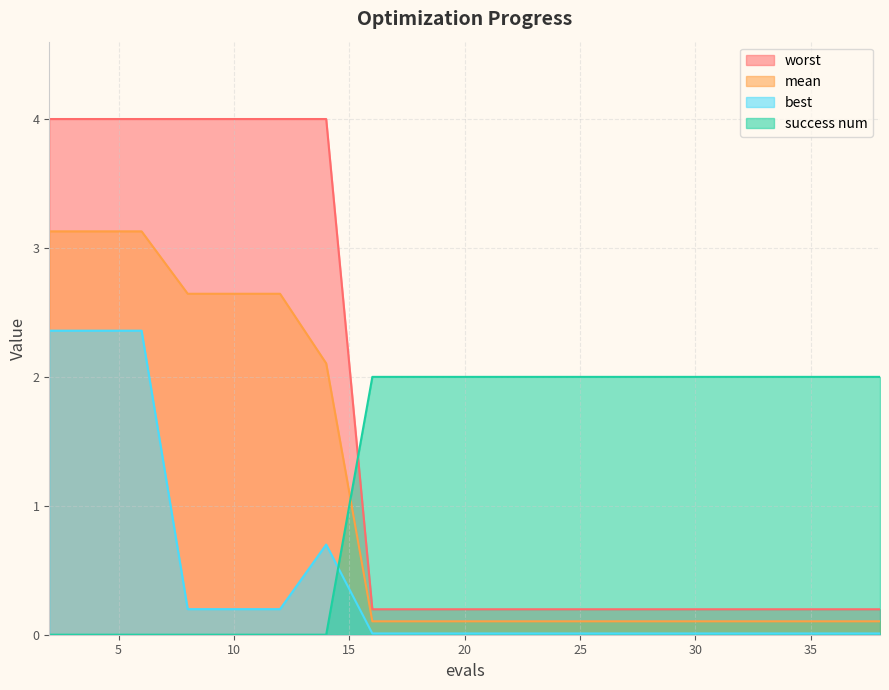

Where is worst nearest to the value 1?

2